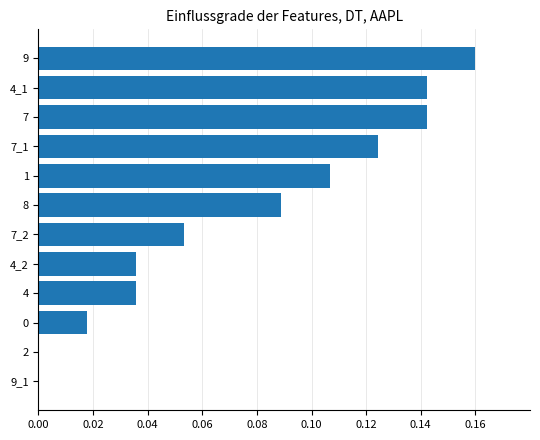

What is the sum of all values?

0.9